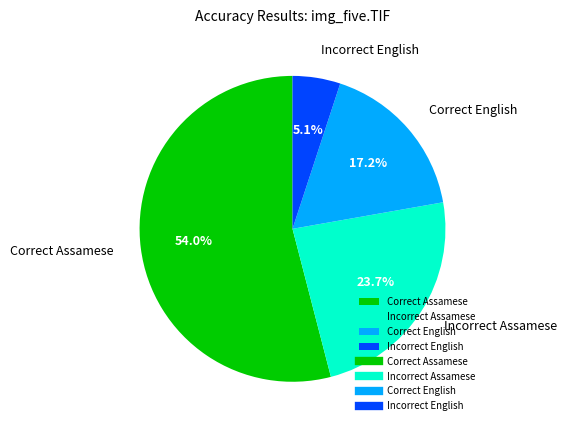

What is the smallest slice in the pie chart?

Incorrect English